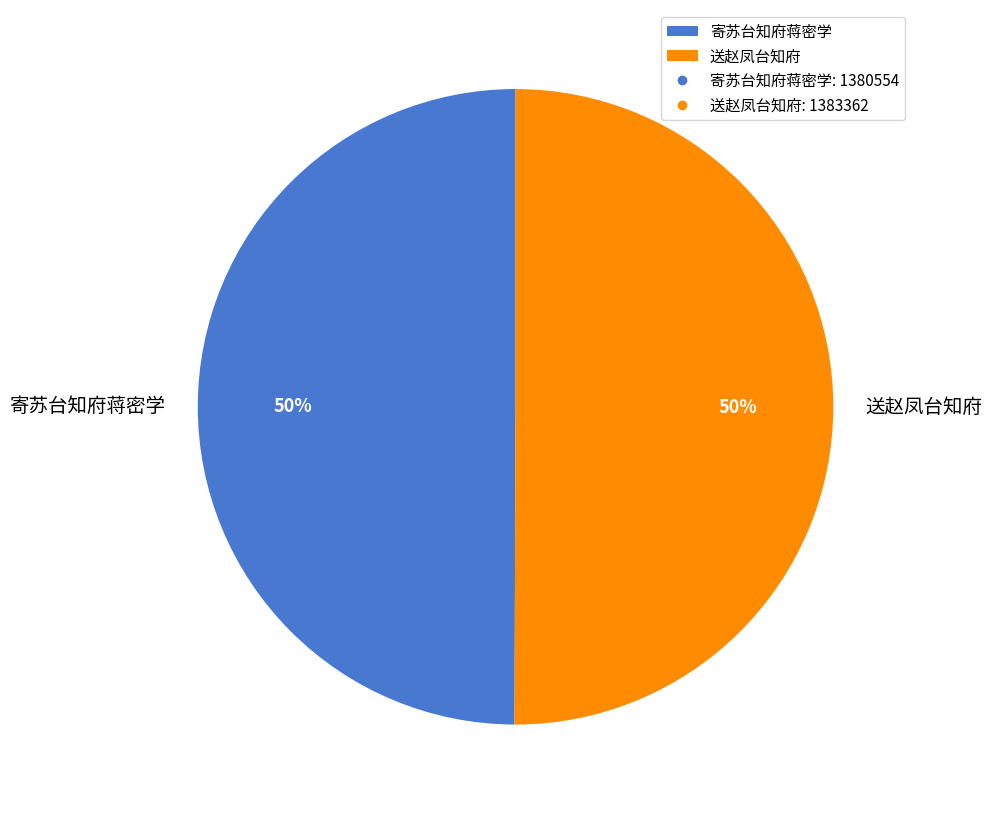

True or false: 送赵凤台知府 accounts for 50% of the total.

True